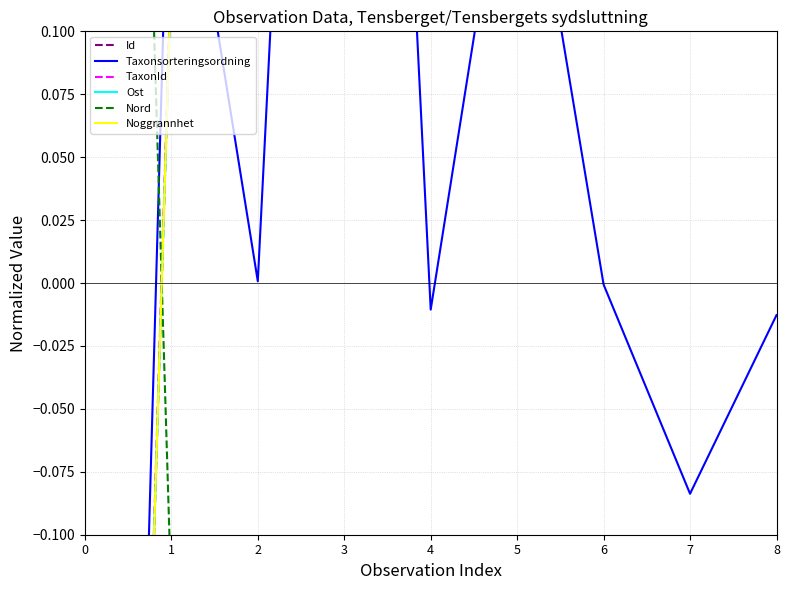

Which series ends up on top after the final intersection of Nord and Id?

Id